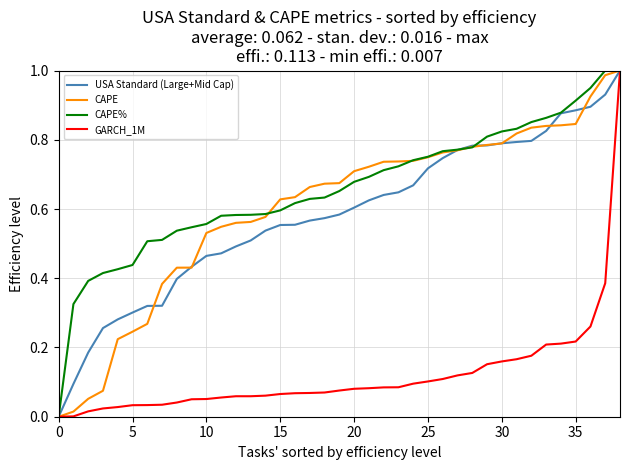

Does the chart display data point markers on the line(s)?

No